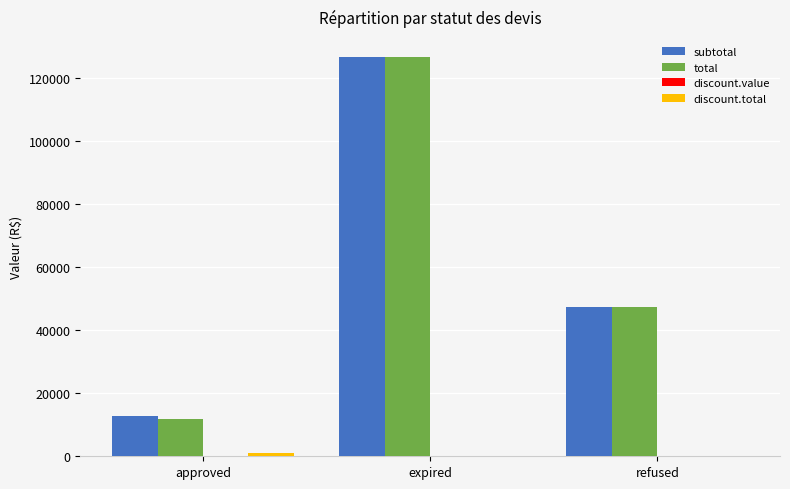

At which category is the sum across all series the highest?

expired